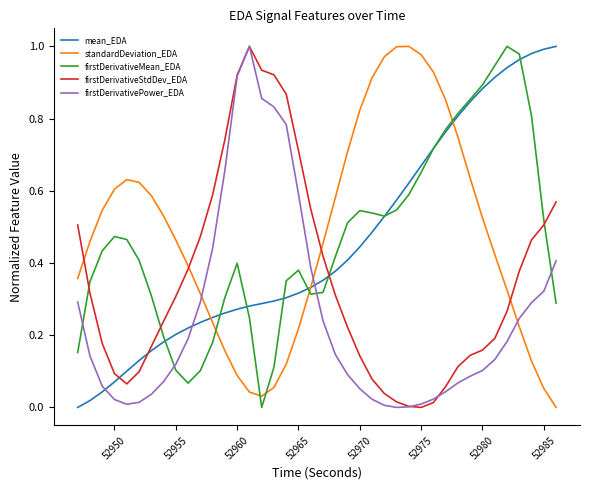

How many intersections are there between standardDeviation_EDA and firstDerivativeMean_EDA?

5